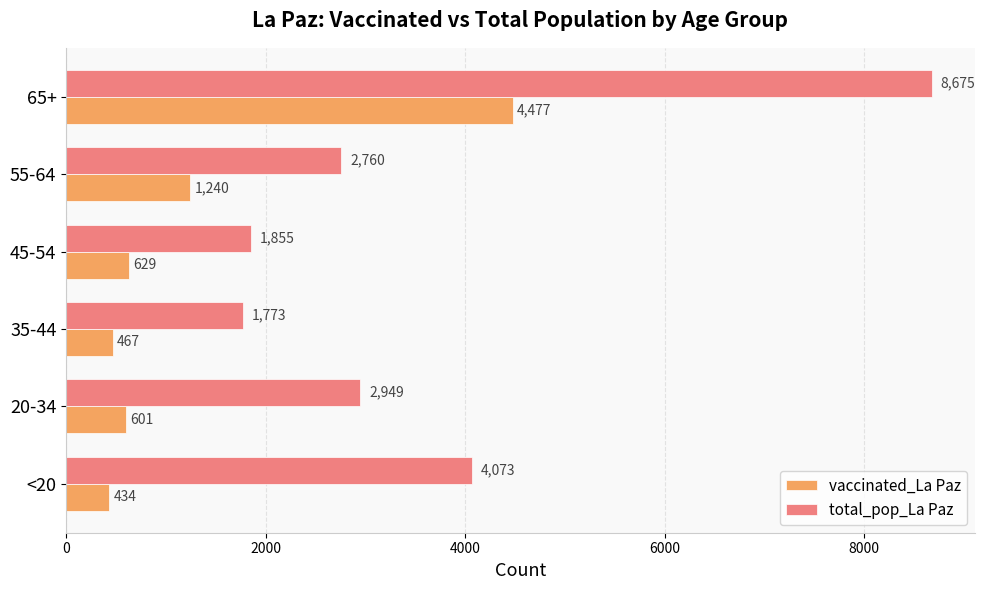

The value of vaccinated_La Paz at <20 is 434. True or false?

True